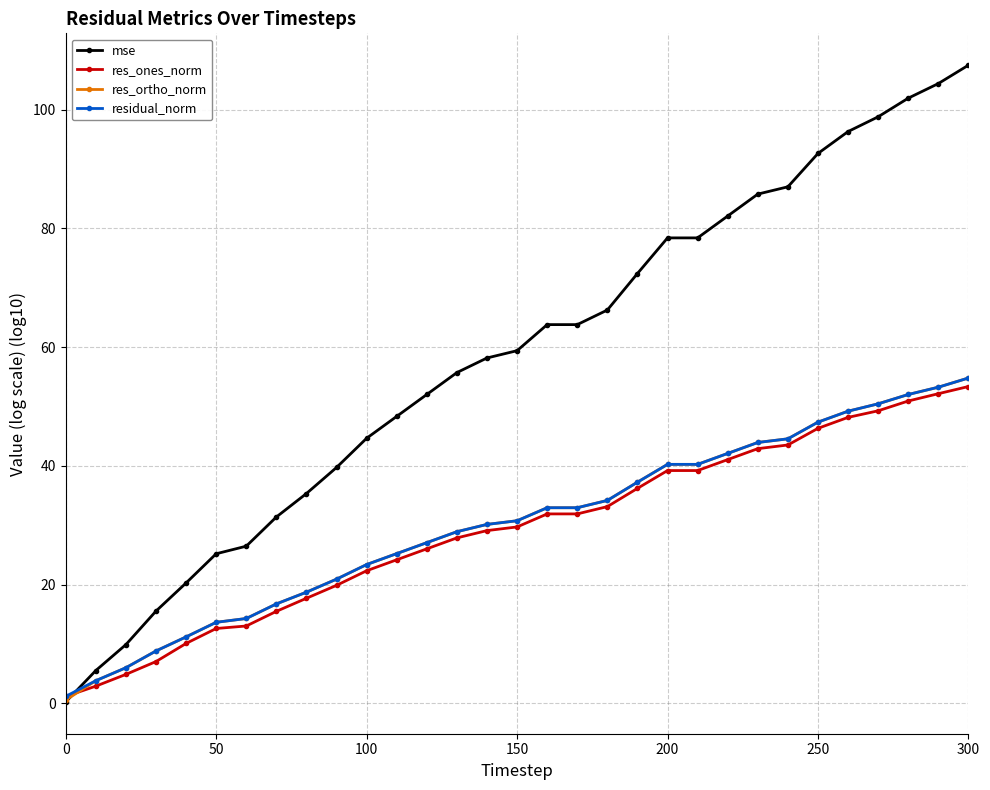

What is the maximum value shown in the chart?

107.5